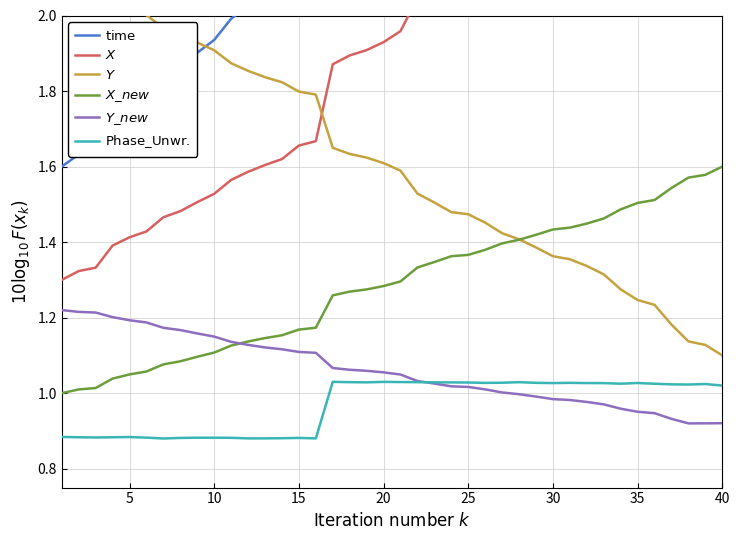

What are all the series names shown in the legend?

$\mathrm{time}$, $X$, $Y$, $X\_new$, $Y\_new$, $\mathrm{Phase\_Unwr.}$